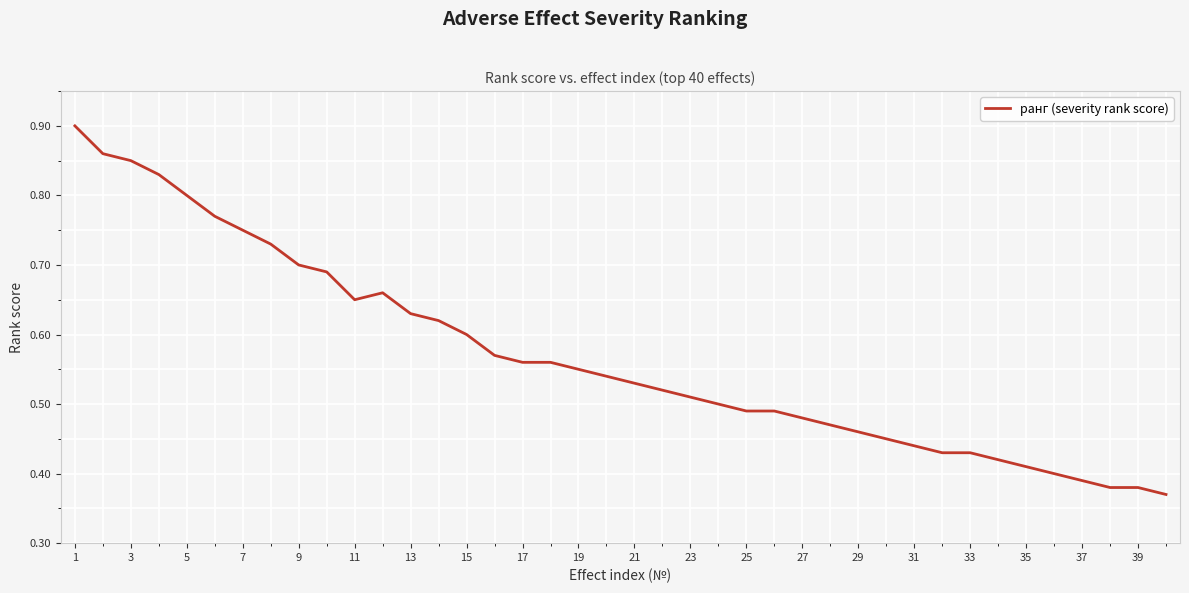

Count the values in the range 0 to 1.

40